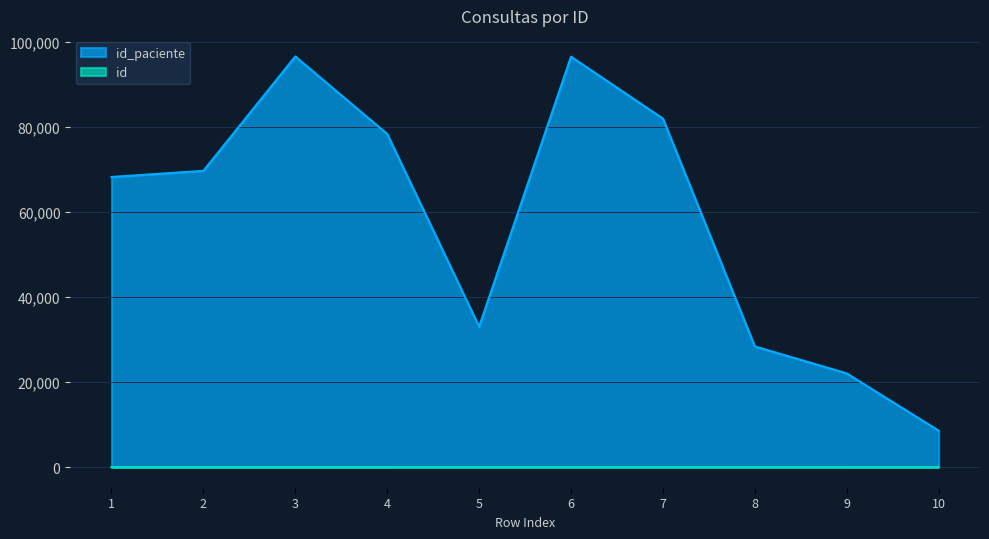

Which category has the highest value in the id series?

10